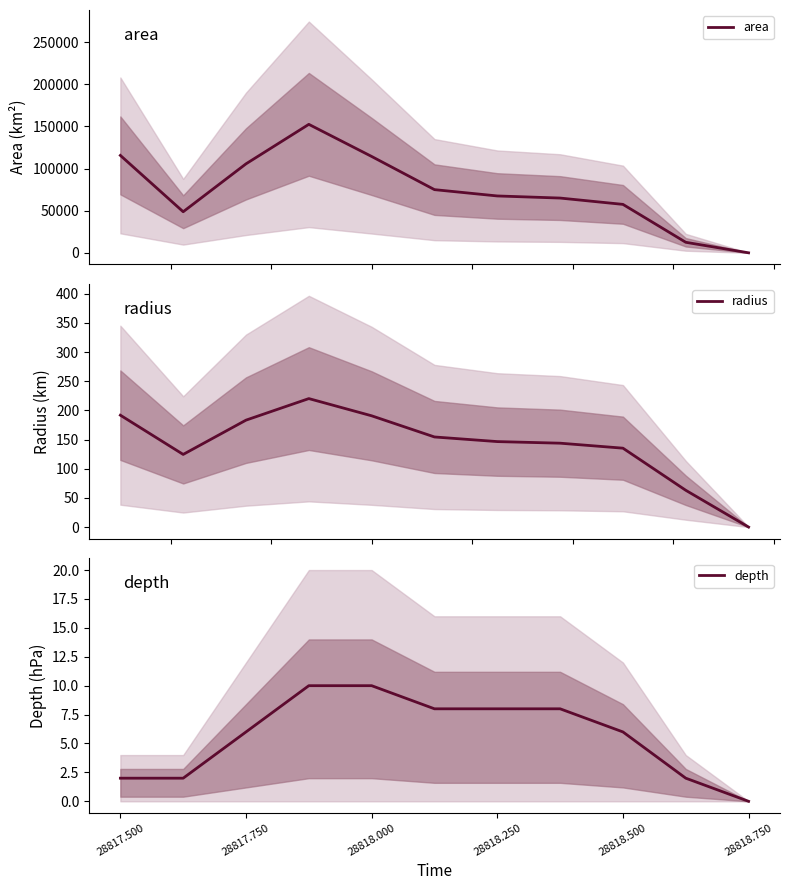

Which category has the lowest value in the depth series?

28818.750